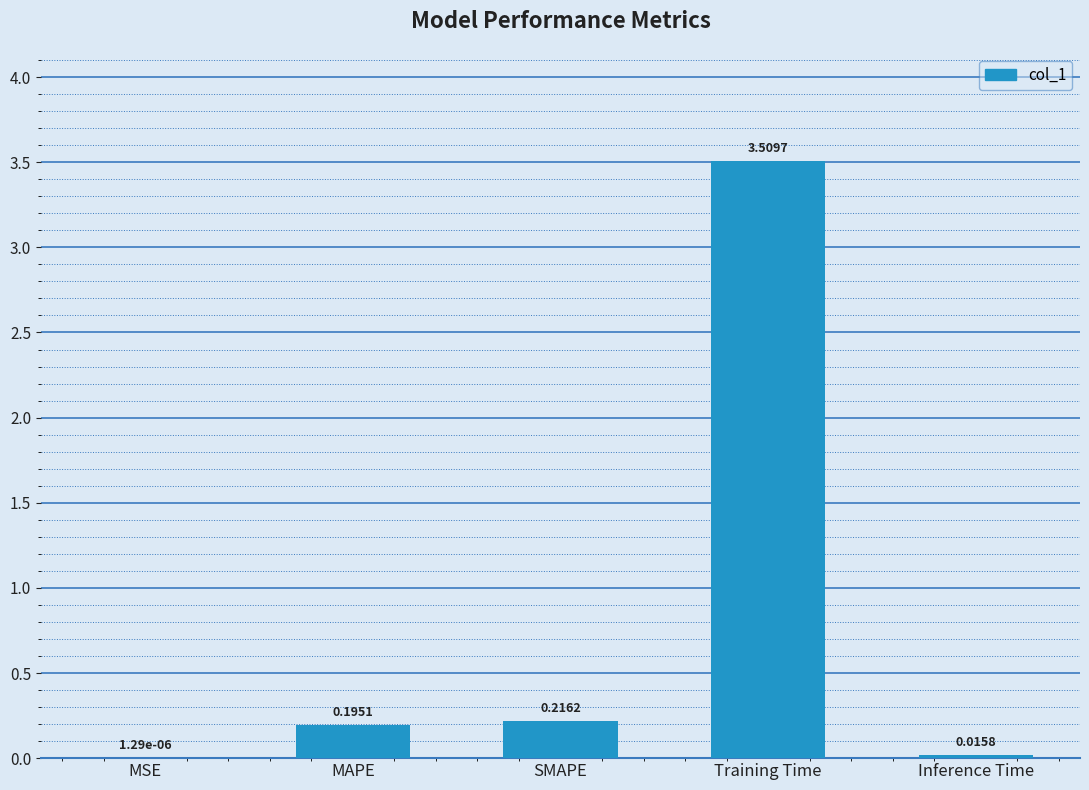

True or false: the data shows 0.4 at SMAPE.

False